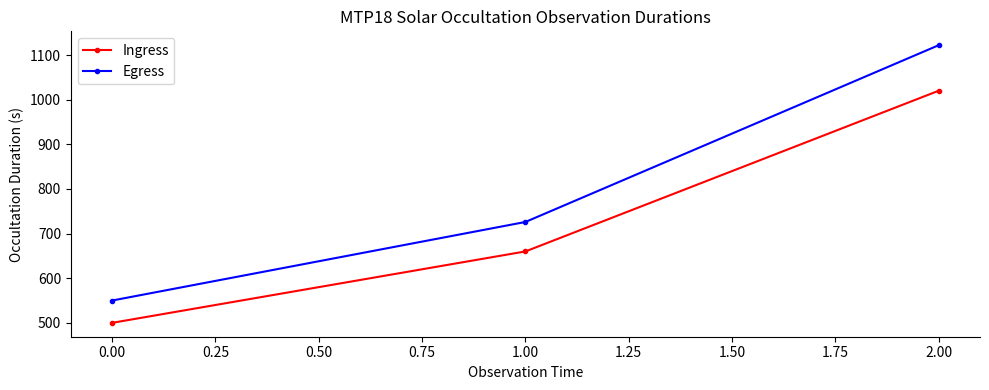

What is the sum of all Egress values?

2398.0